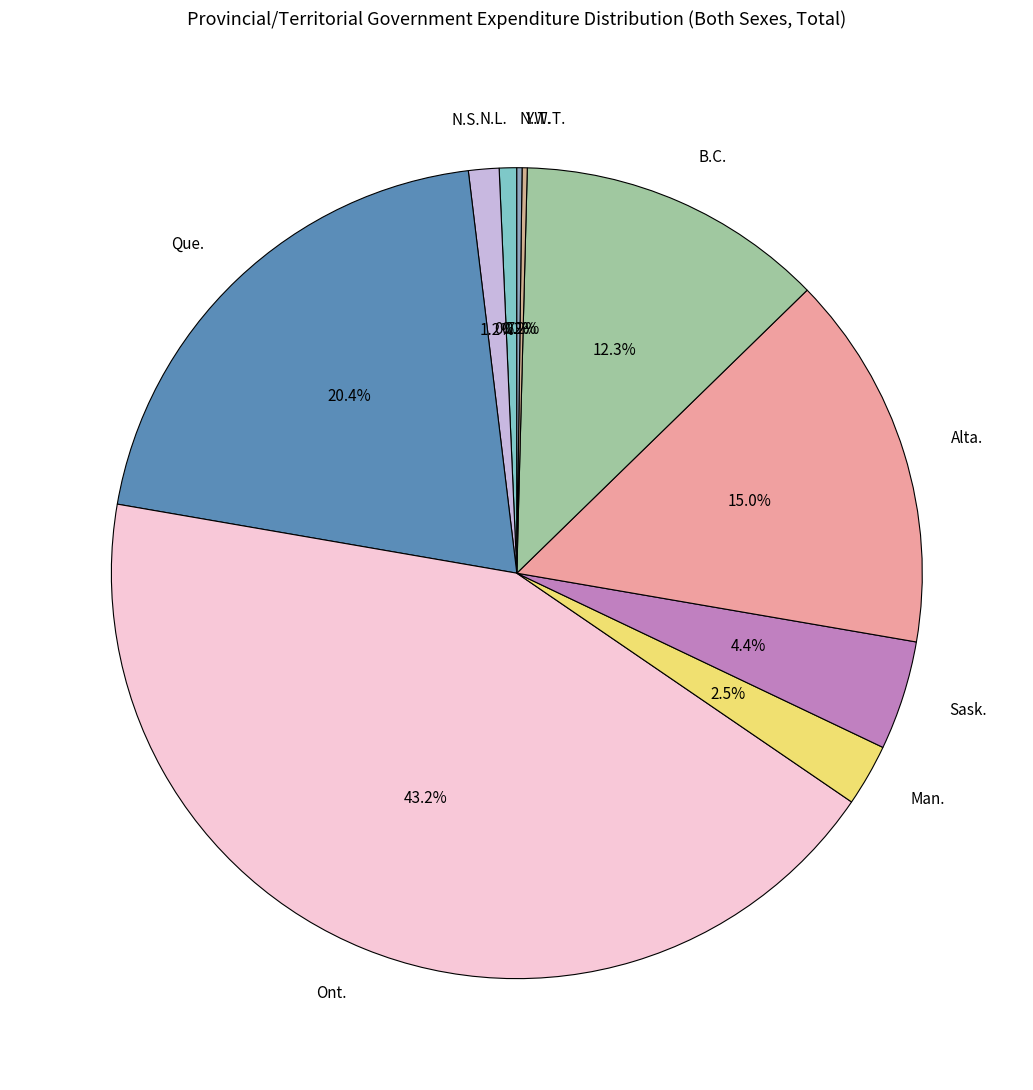

To the nearest percent, what percentage of the pie is Que.?

20%